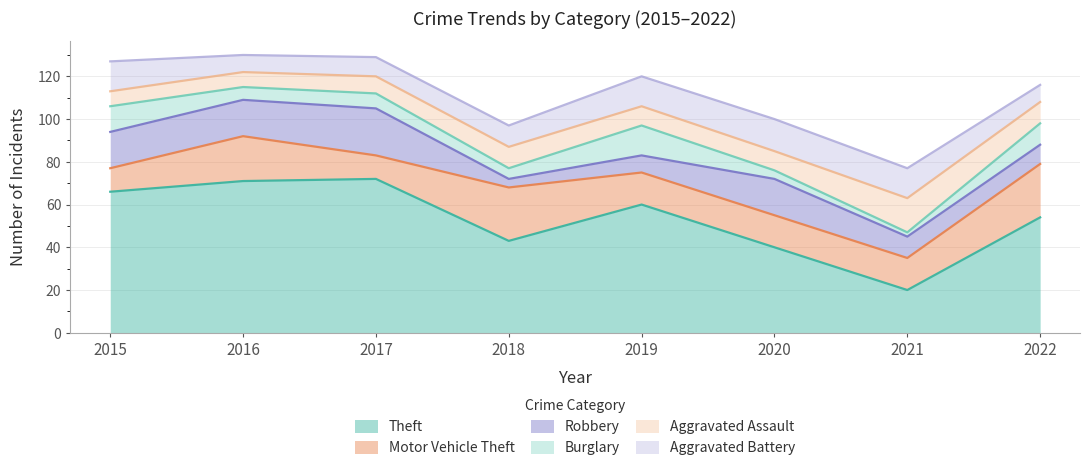

What are all the series names shown in the legend?

Theft, Motor Vehicle Theft, Robbery, Burglary, Aggravated Assault, Aggravated Battery